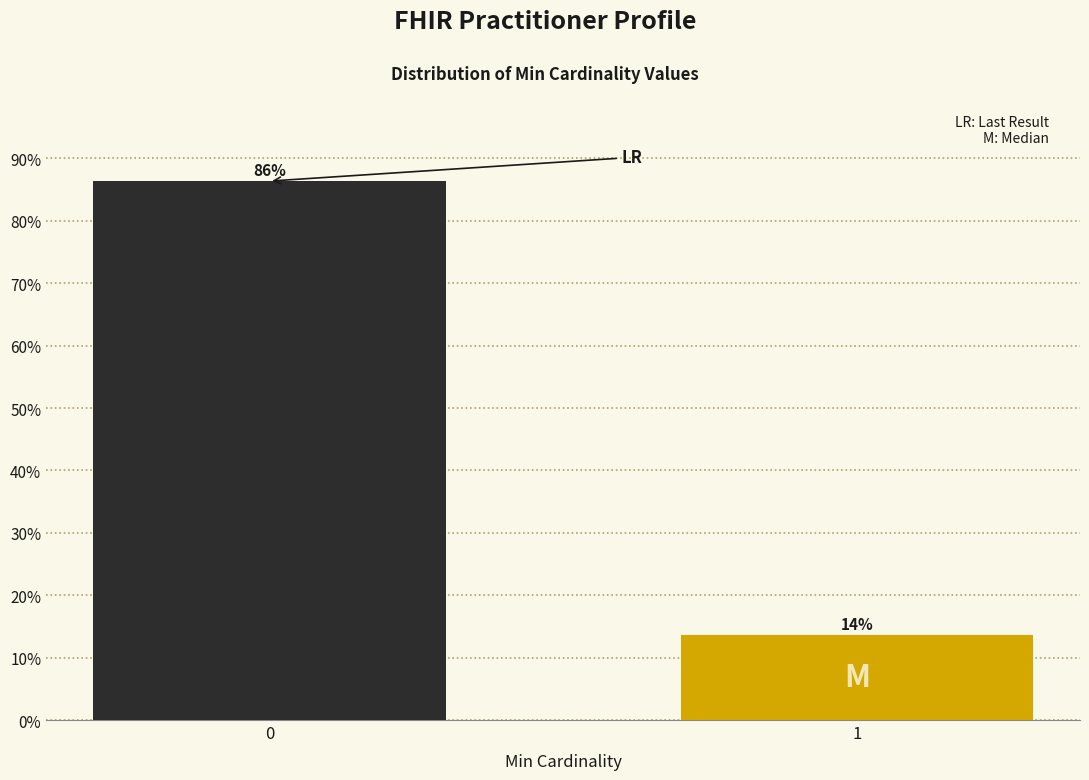

Rank the categories by value from highest to lowest.

0, 1